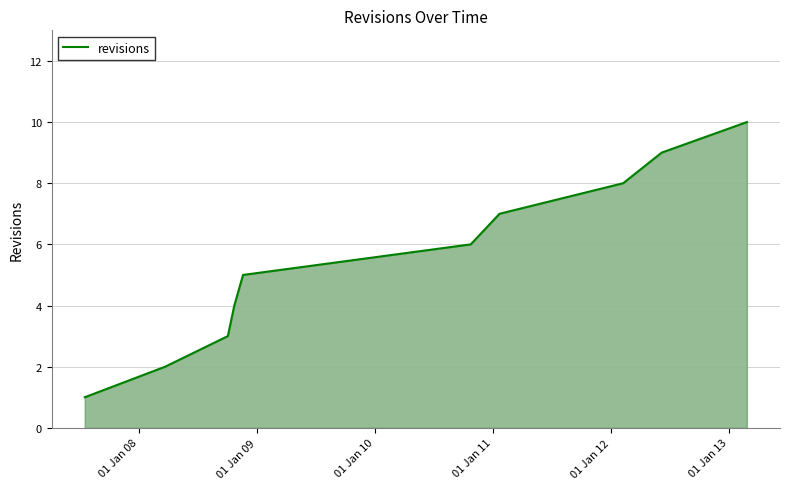

What is the maximum value shown in the chart?

10